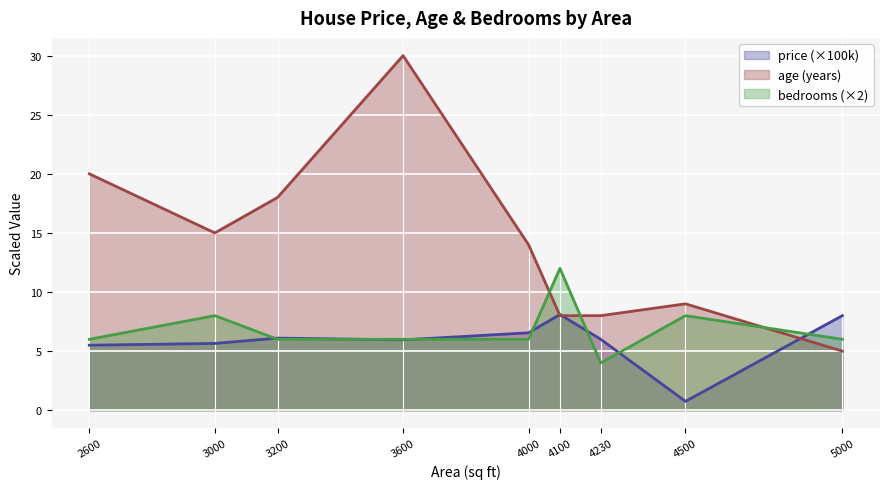

Reading left to right, list all the values displayed in this chart.

price: 2600=5.5	3000=5.7	3200=6.1	3600=6.0	4000=6.5	4100=8.1	4230=6.0	4500=0.8	5000=8.0
age: 2600=20.0	3000=15.0	3200=18.0	3600=30.0	4000=14.0	4100=8.0	4230=8.0	4500=9.0	5000=5.0
bedrooms: 2600=6.0	3000=8.0	3200=6.0	3600=6.0	4000=6.0	4100=12.0	4230=4.0	4500=8.0	5000=6.0